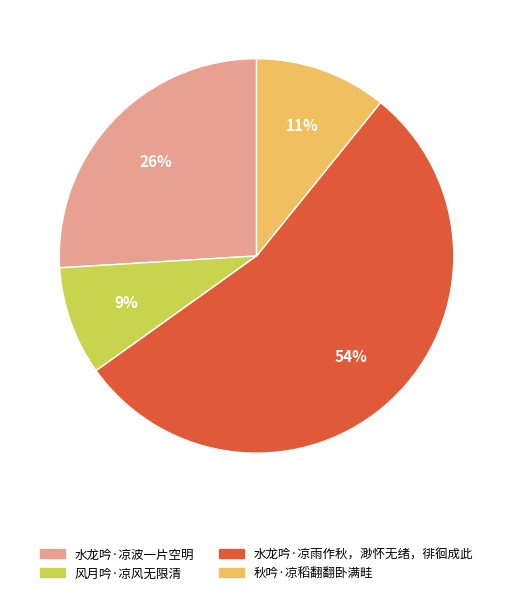

What is the largest slice in the pie chart?

水龙吟·凉雨作秋，渺怀无绪，徘徊成此